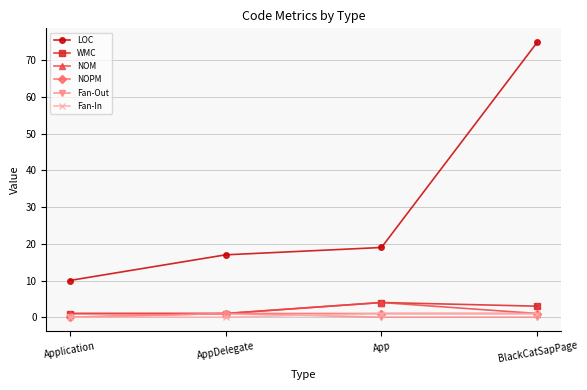

How many distinct data groups are displayed?

6